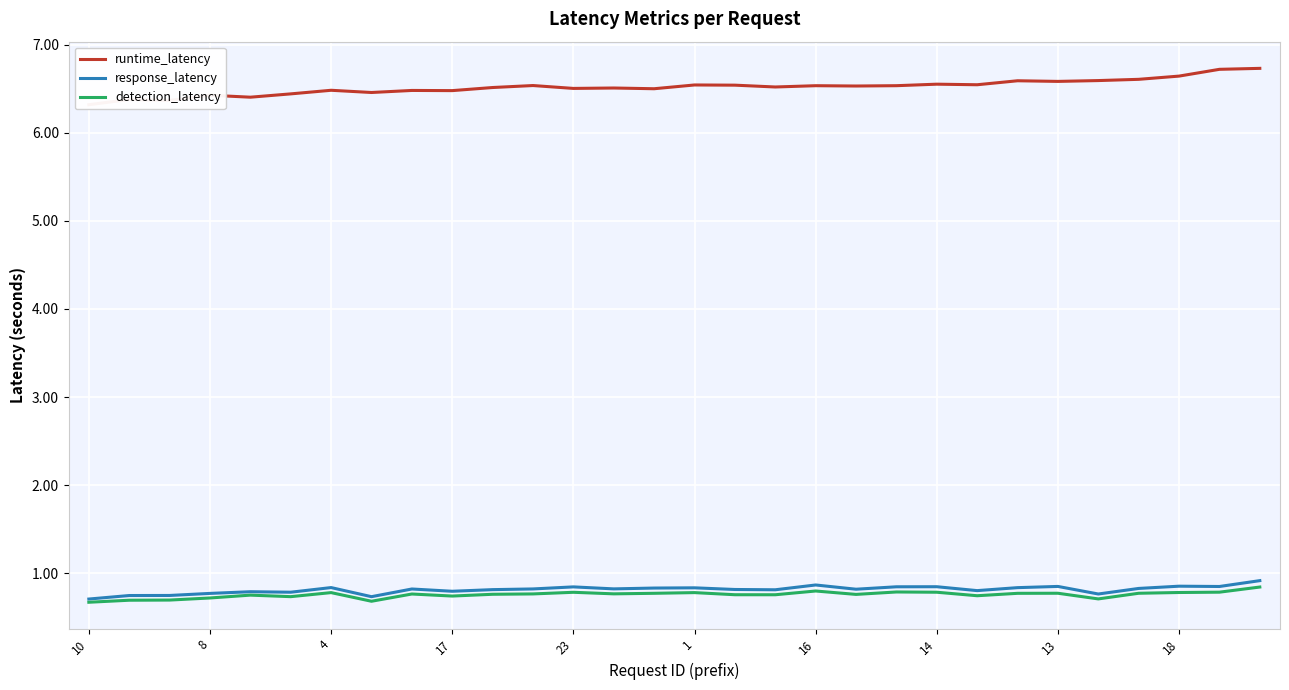

Is it true that detection_latency equals 0.2 at 17?

False